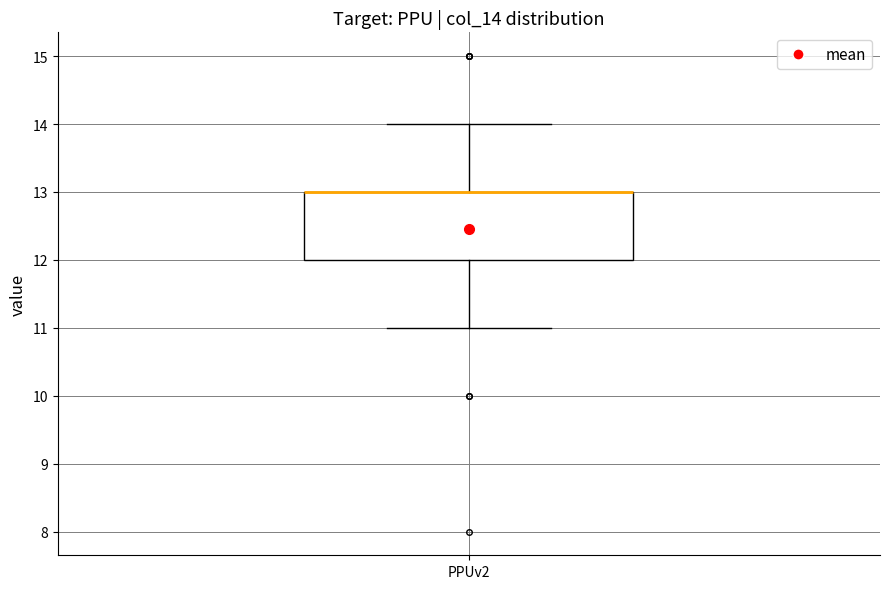

Transcribe this box plot: give where the median line is, the range the box spans, and where the two whiskers end, as read against the y-axis. The values are not printed on the chart, so give them approximately, as read against the axis.

median 13 (drawn on the box's upper edge), box 12 to 13, whiskers 11 to 14